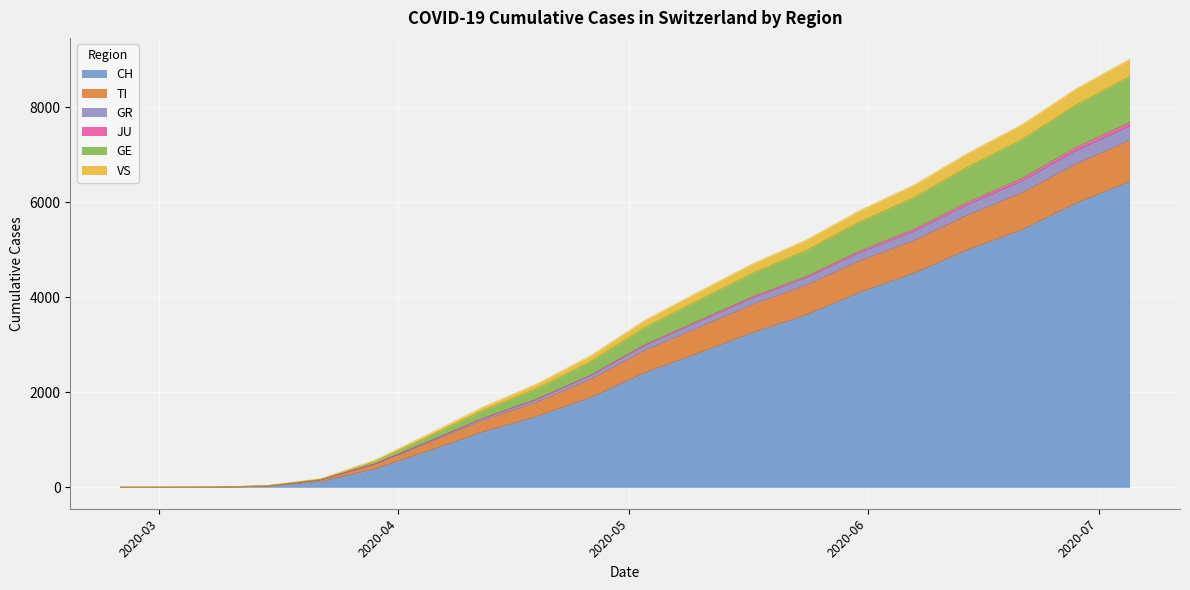

What is the highest value of the CH series?

6431